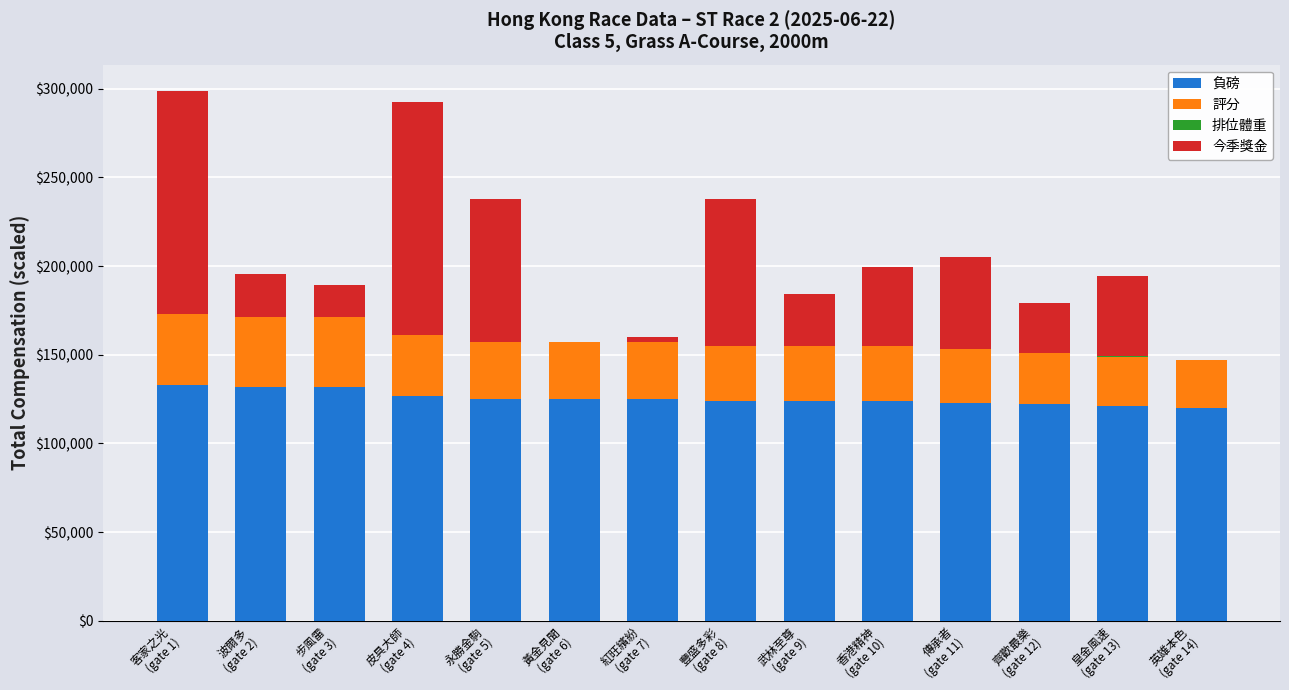

Is it true that 負磅 equals 78301.1 at 皮具大師
(gate 4)?

False